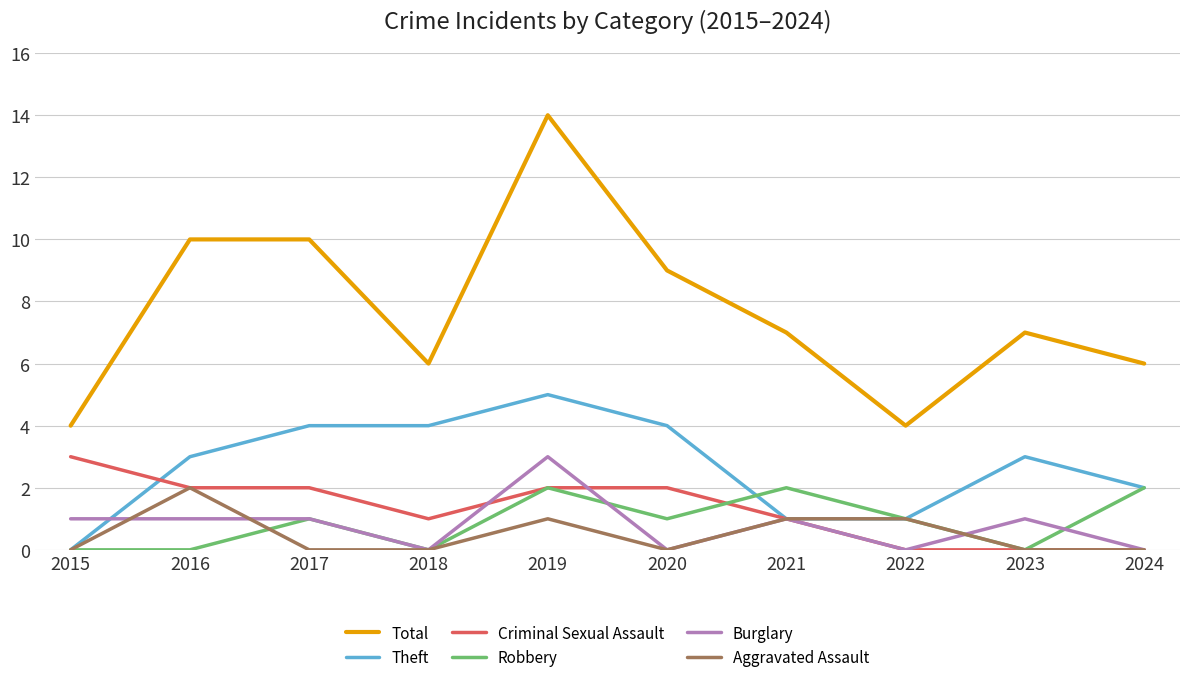

Reading right to left, transcribe all the data shown in this chart.

Total: 2024=6	2023=7	2022=4	2021=7	2020=9	2019=14	2018=6	2017=10	2016=10	2015=4
Theft: 2024=2	2023=3	2022=1	2021=1	2020=4	2019=5	2018=4	2017=4	2016=3	2015=0
Criminal Sexual Assault: 2024=0	2023=0	2022=0	2021=1	2020=2	2019=2	2018=1	2017=2	2016=2	2015=3
Robbery: 2024=2	2023=0	2022=1	2021=2	2020=1	2019=2	2018=0	2017=1	2016=0	2015=0
Burglary: 2024=0	2023=1	2022=0	2021=1	2020=0	2019=3	2018=0	2017=1	2016=1	2015=1
Aggravated Assault: 2024=0	2023=0	2022=1	2021=1	2020=0	2019=1	2018=0	2017=0	2016=2	2015=0